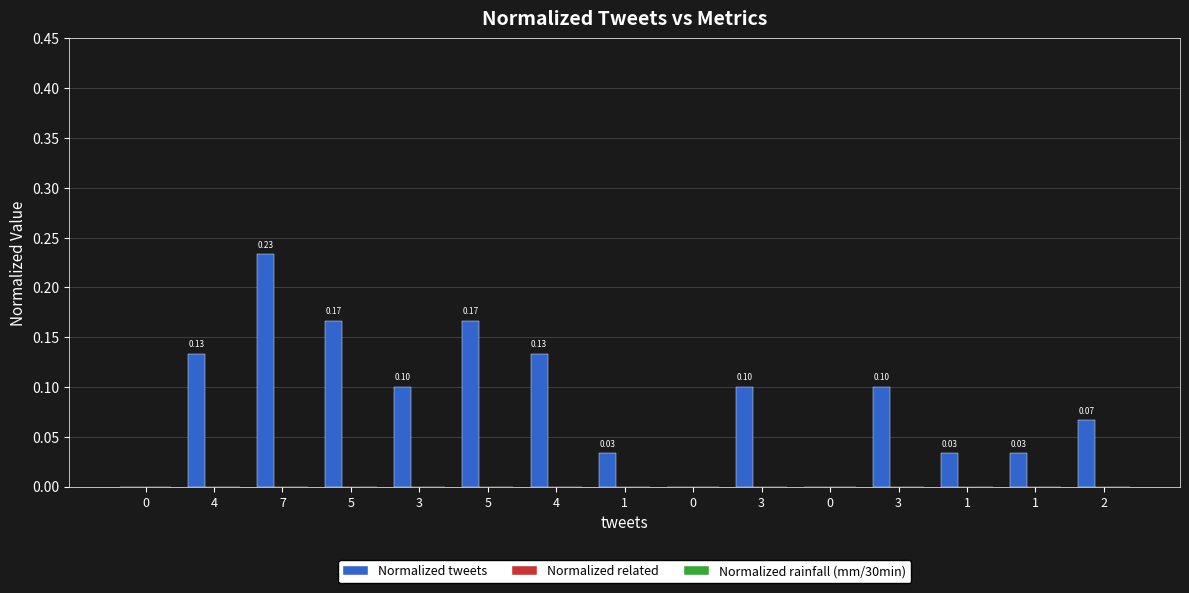

Count the number of categories in the chart.

15